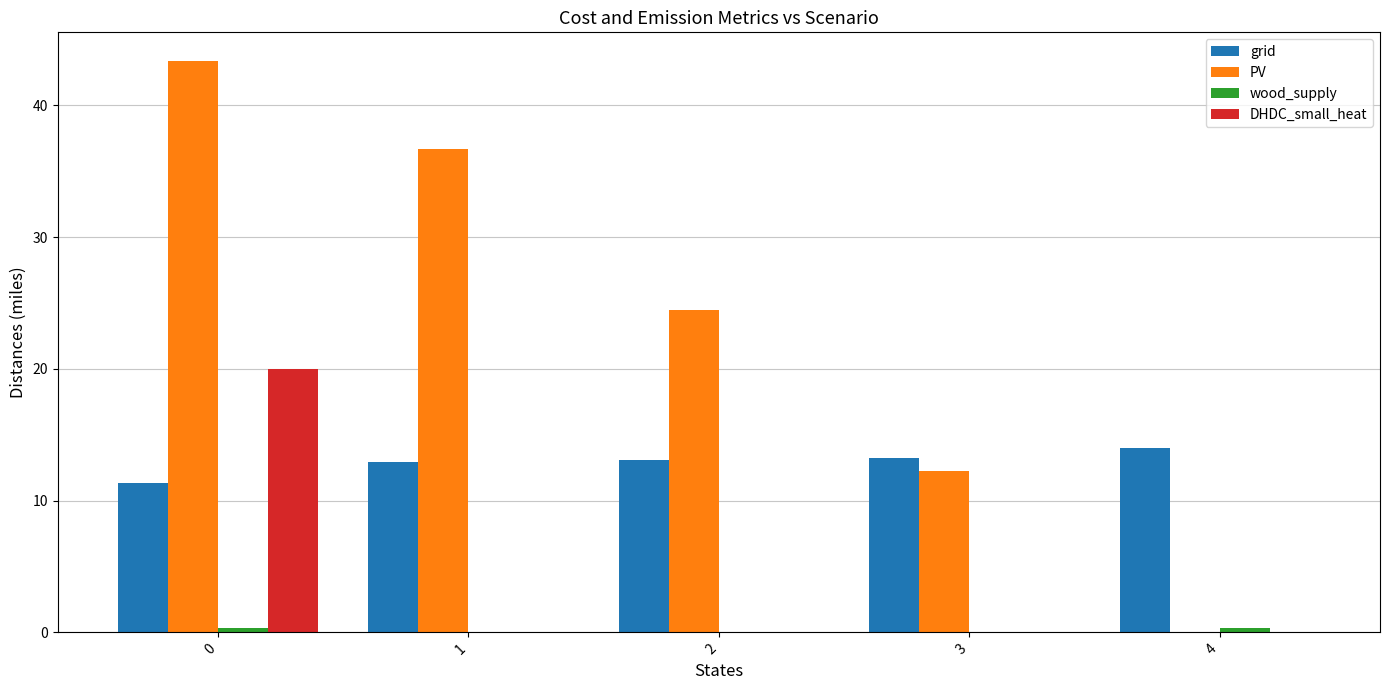

What is the highest value of the grid series?

14.0